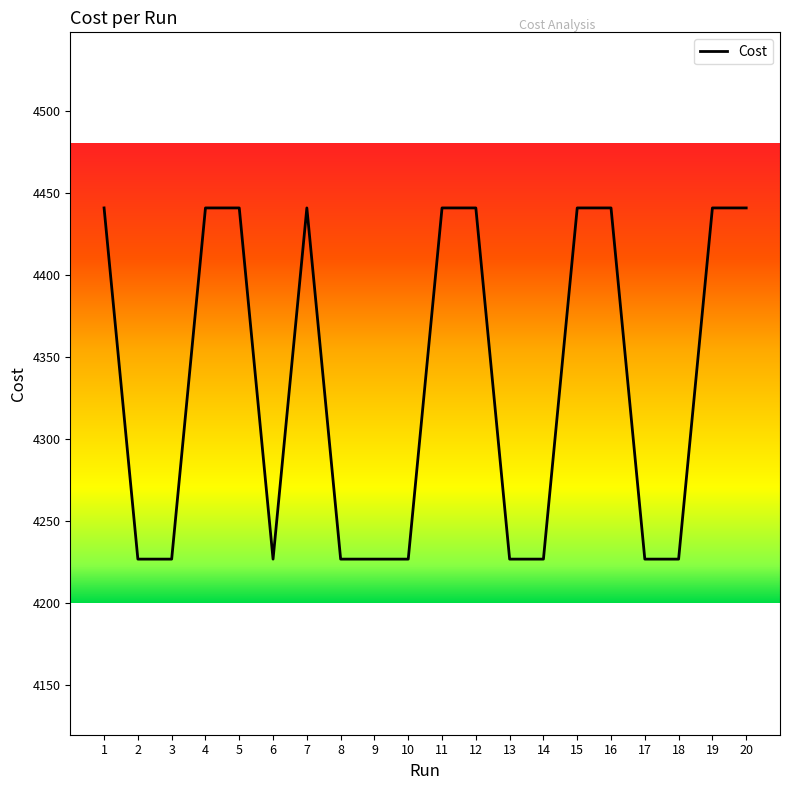

What is the difference between the maximum and minimum values?

214.0